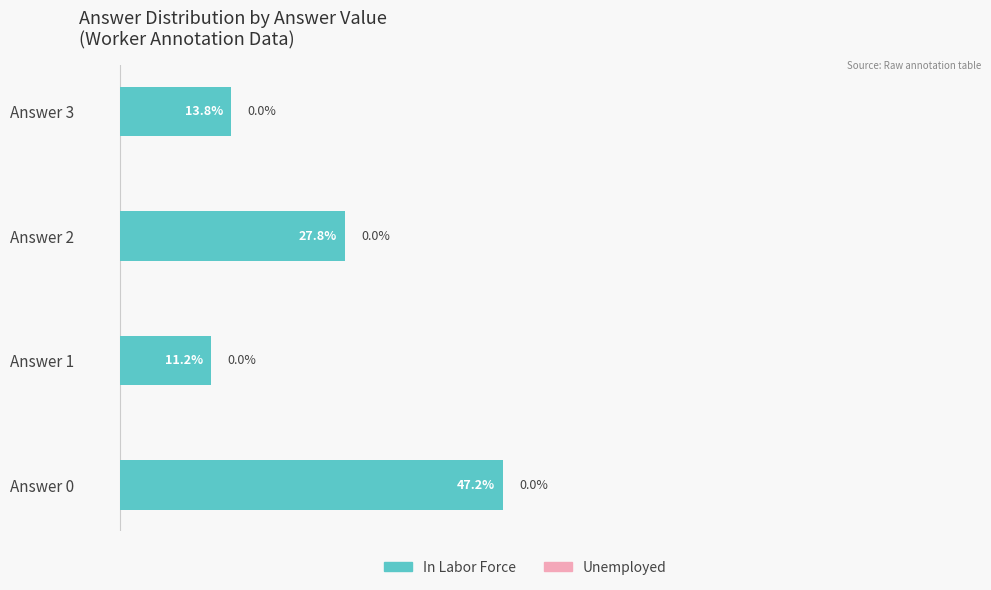

List the labels in order of value, smallest first.

Answer 1, Answer 3, Answer 2, Answer 0